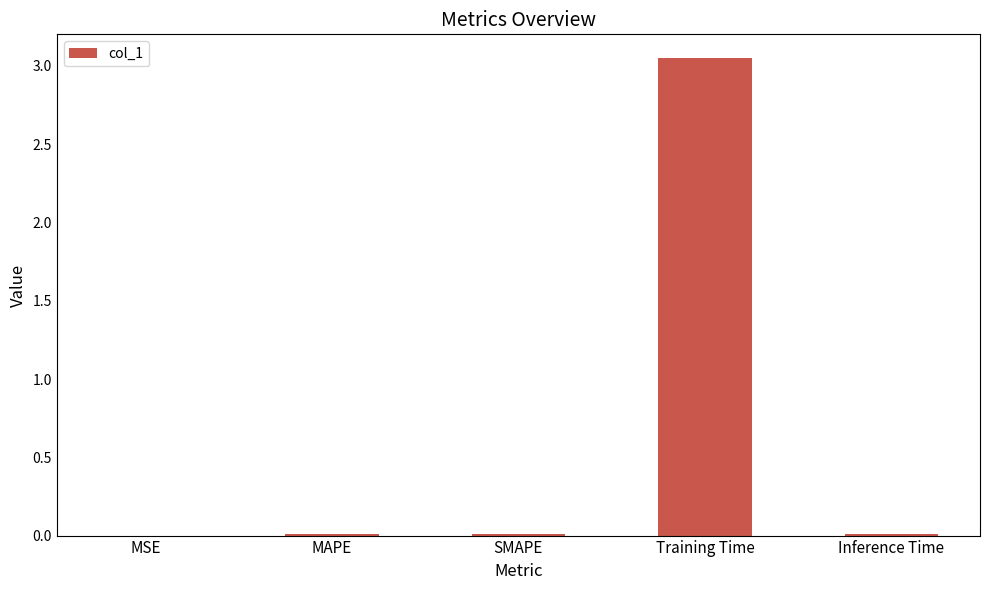

Is it true that the value at Inference Time is 0.0?

True